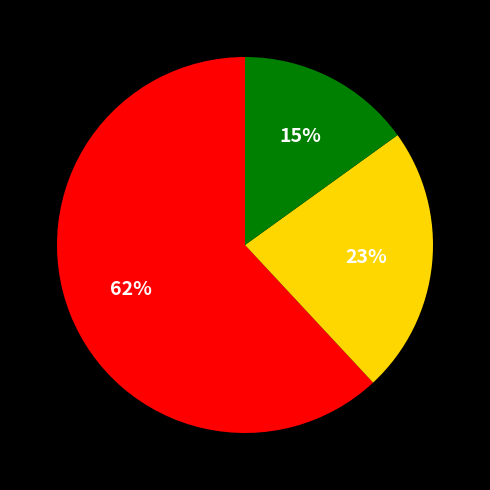

To the nearest percent, what is the difference between the largest and smallest slice percentages?

47%